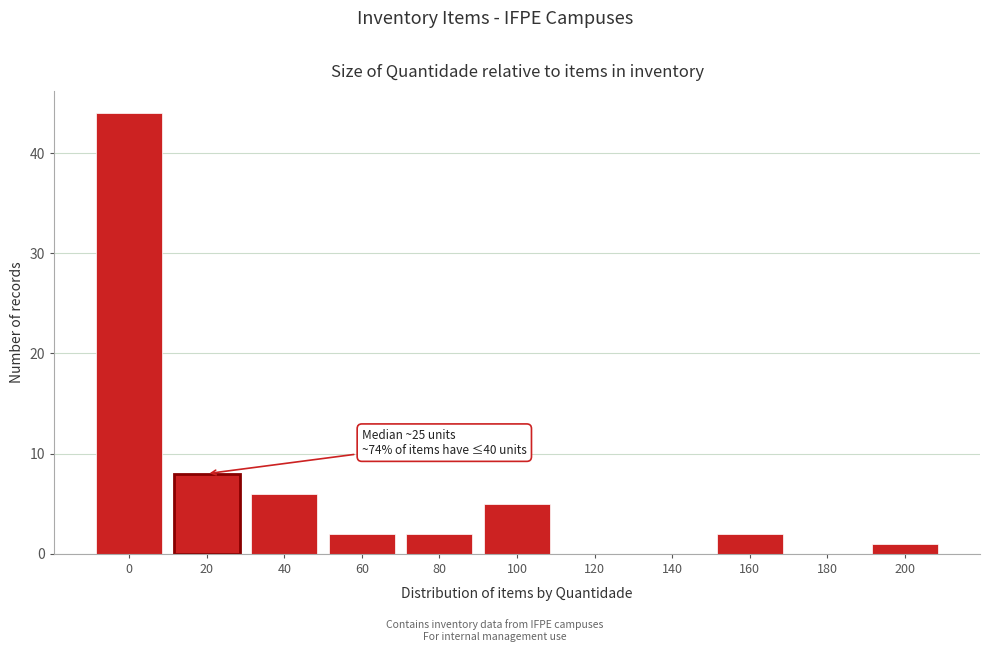

Reading left to right, transcribe all the data shown in this chart.

0=44	20=8	40=6	60=2	80=2	100=5	120=0	140=0	160=2	180=0	200=1